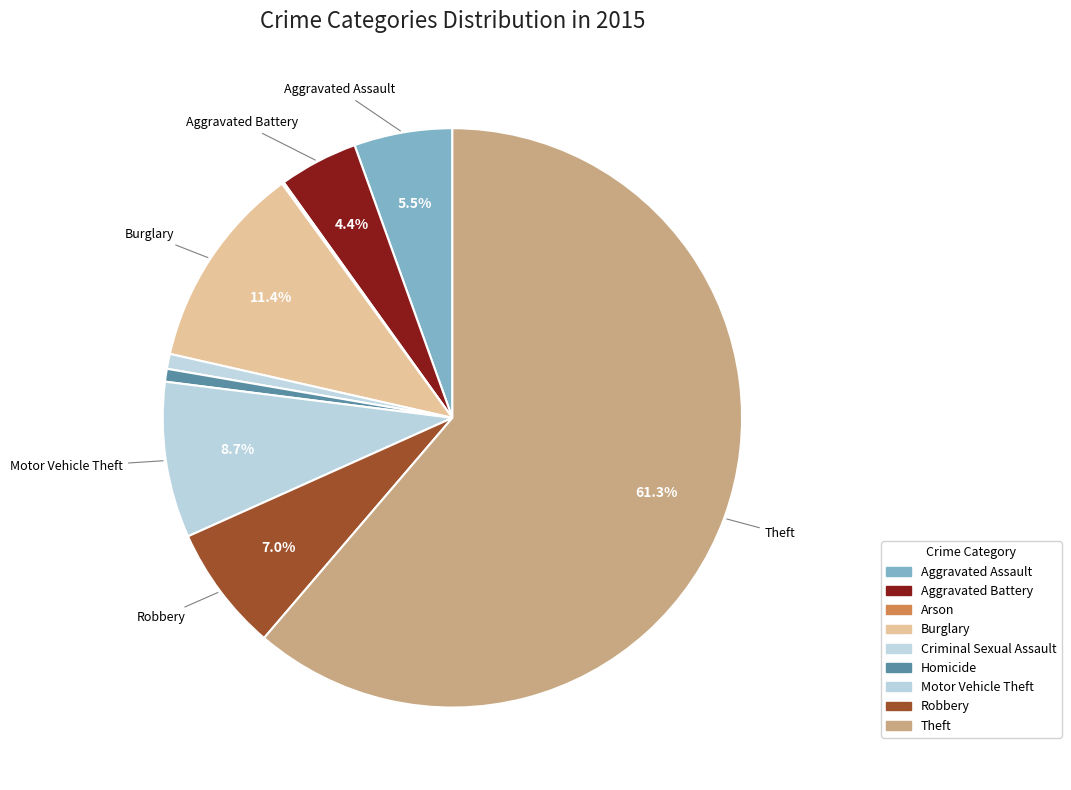

Which slice is the smallest?

Arson